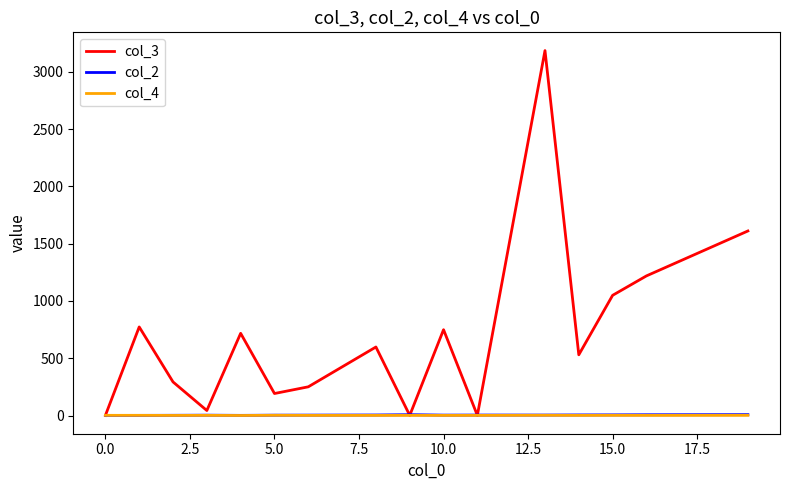

How many values in the col_2 series are below 4?

8